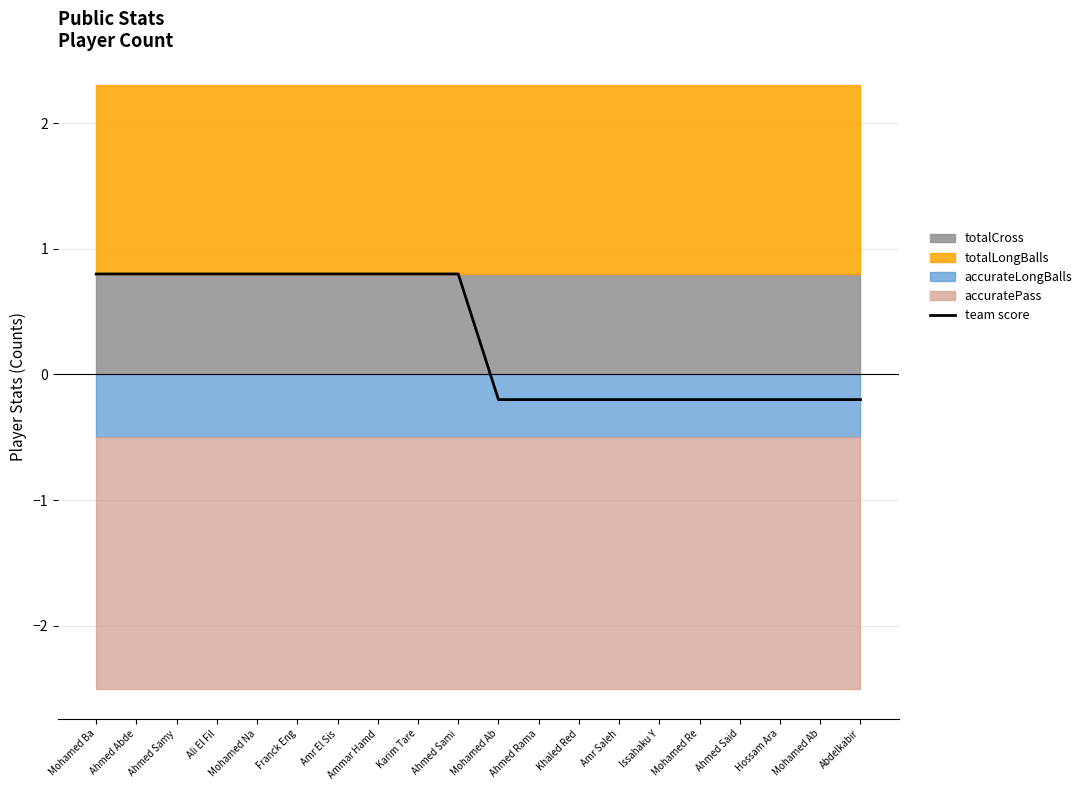

Does the chart have visible grid lines?

Yes